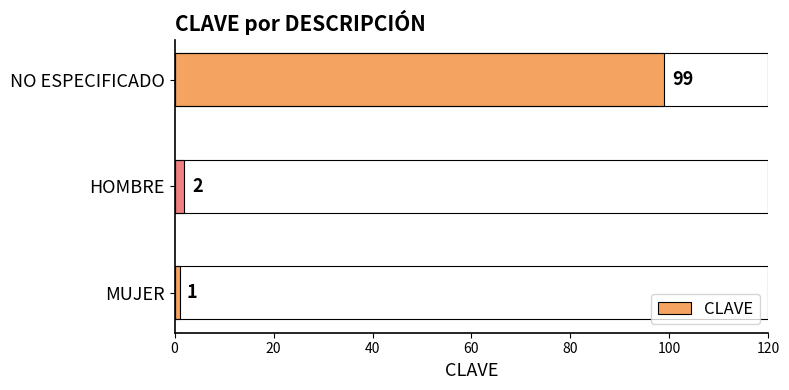

Rank the categories by value from highest to lowest.

NO ESPECIFICADO, HOMBRE, MUJER